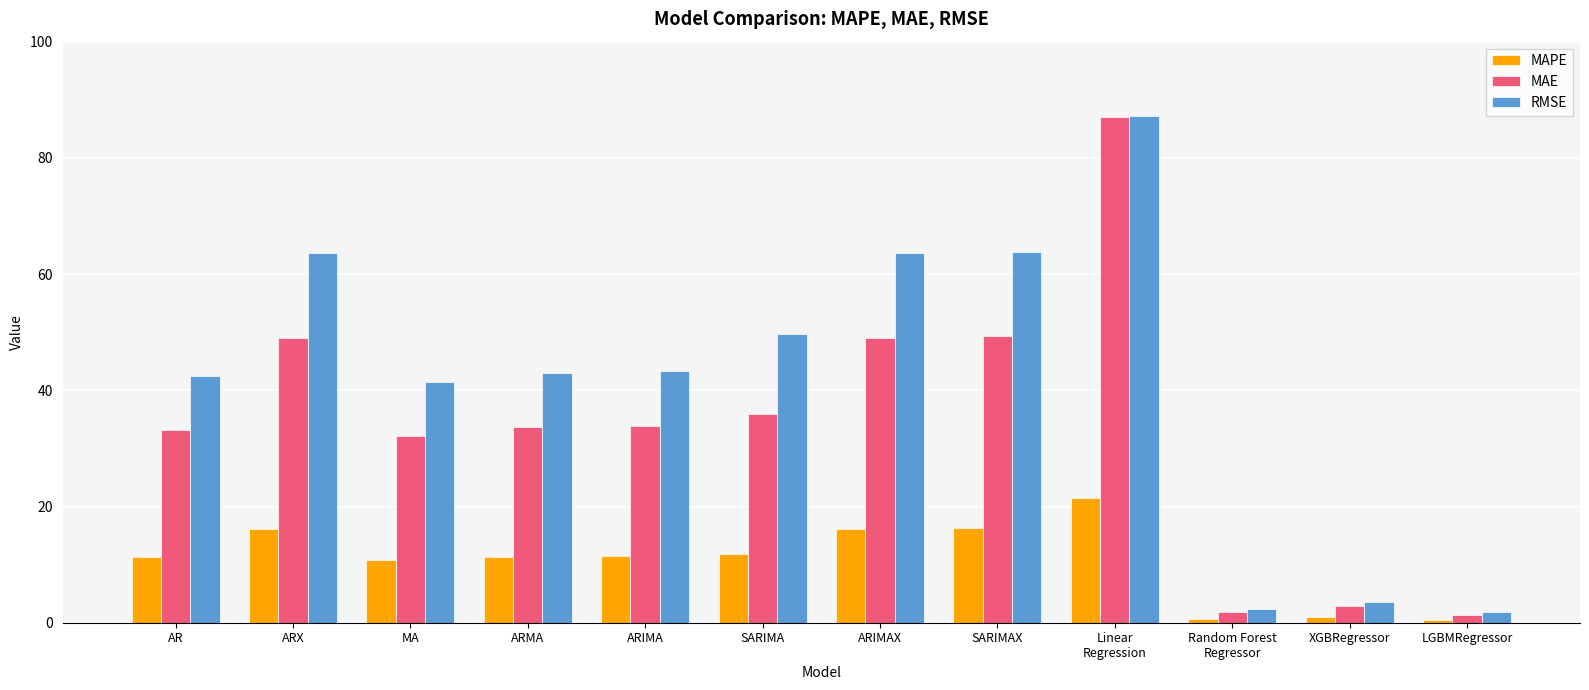

What is the greatest value displayed?

87.3